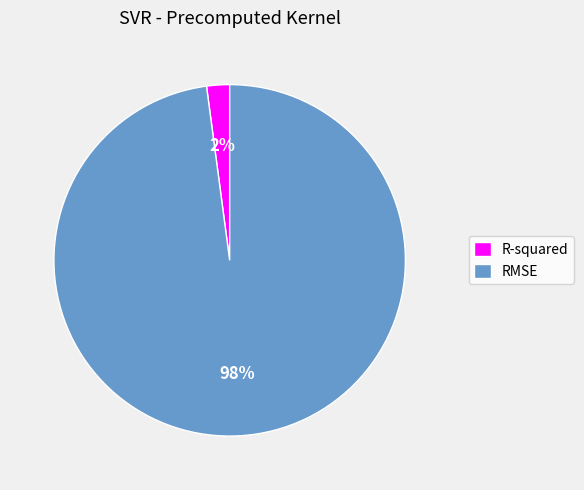

Rank the categories by value from highest to lowest.

RMSE, R-squared